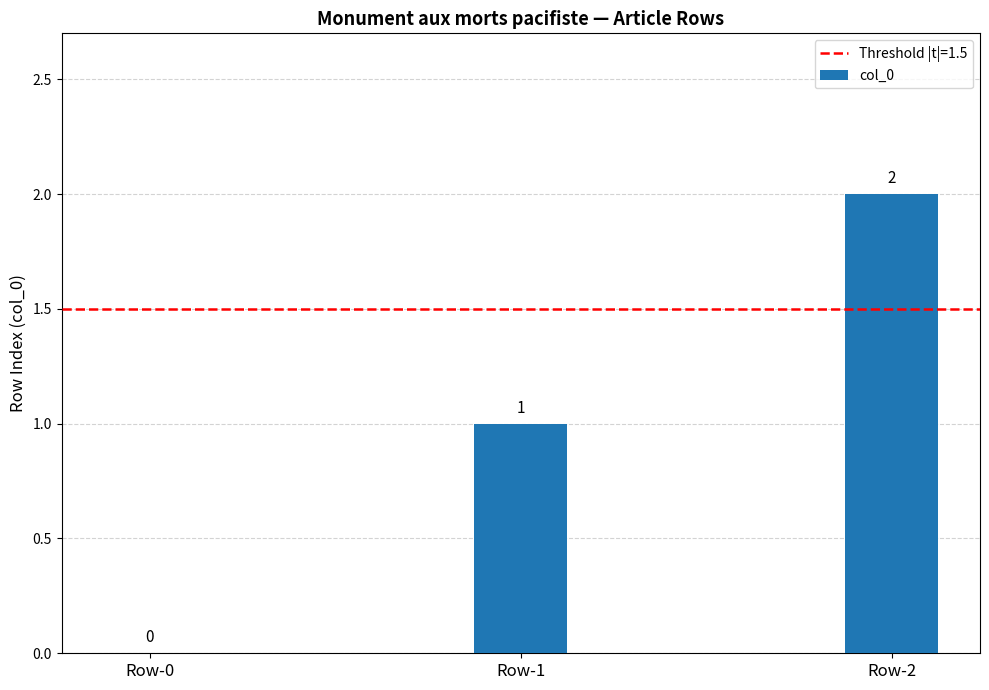

Reading left to right, transcribe all the data shown in this chart.

Row-0=0	Row-1=1	Row-2=2